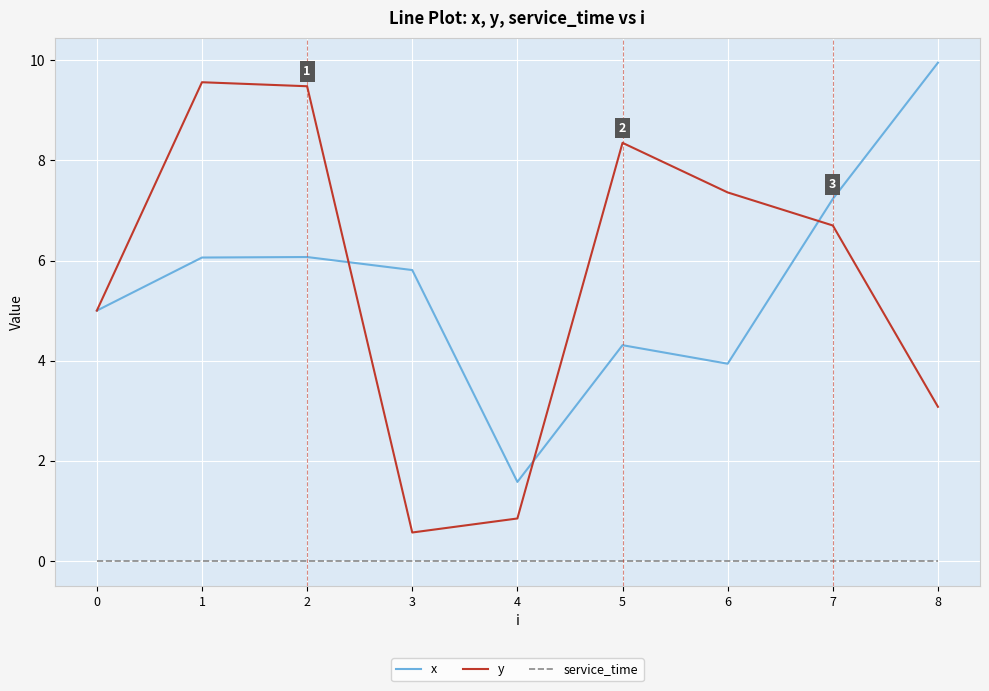

At which label does x reach its minimum?

4